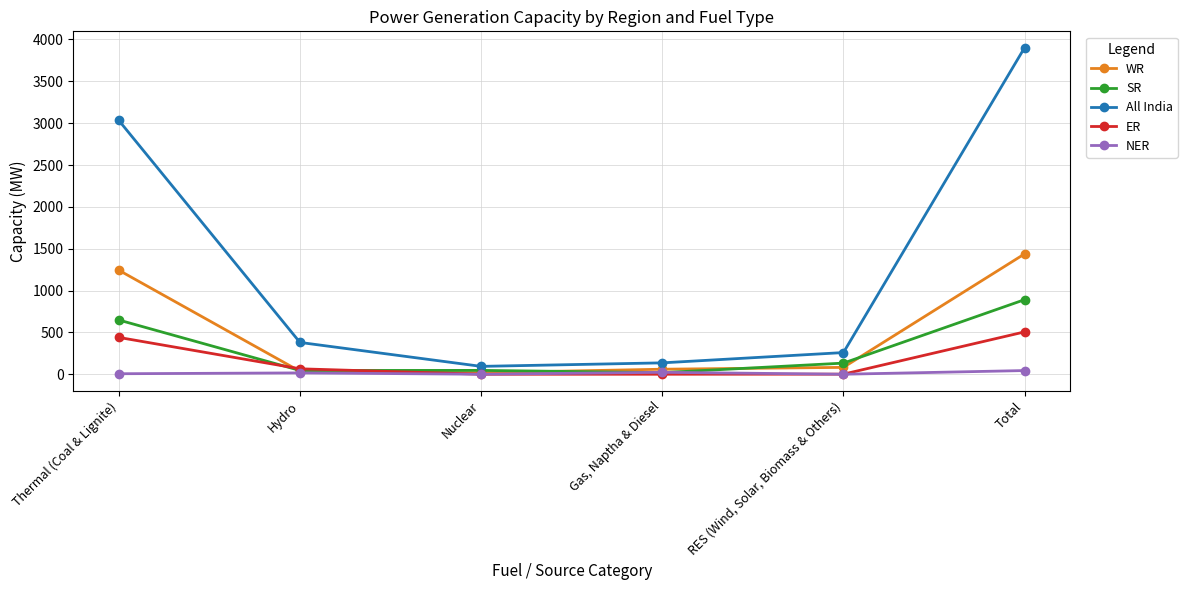

Does the chart have visible grid lines?

Yes